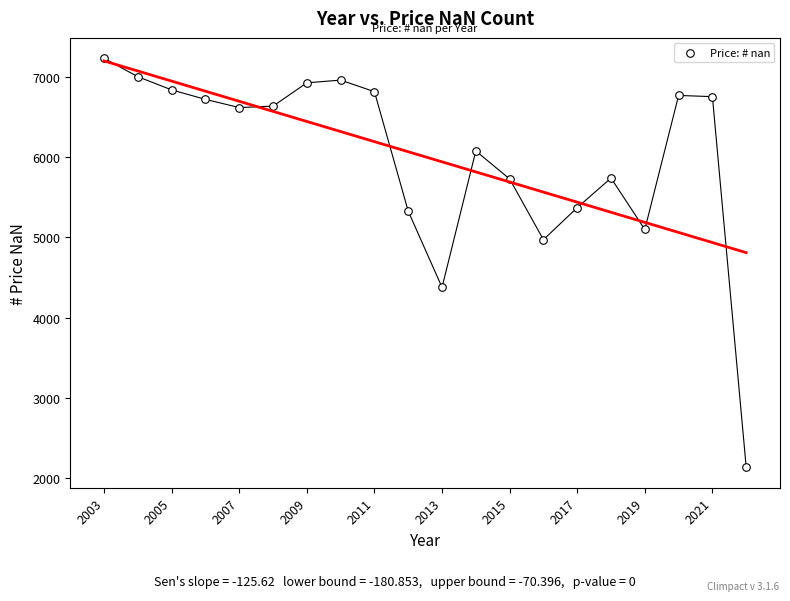

What is the range of X values (max minus min)?

19